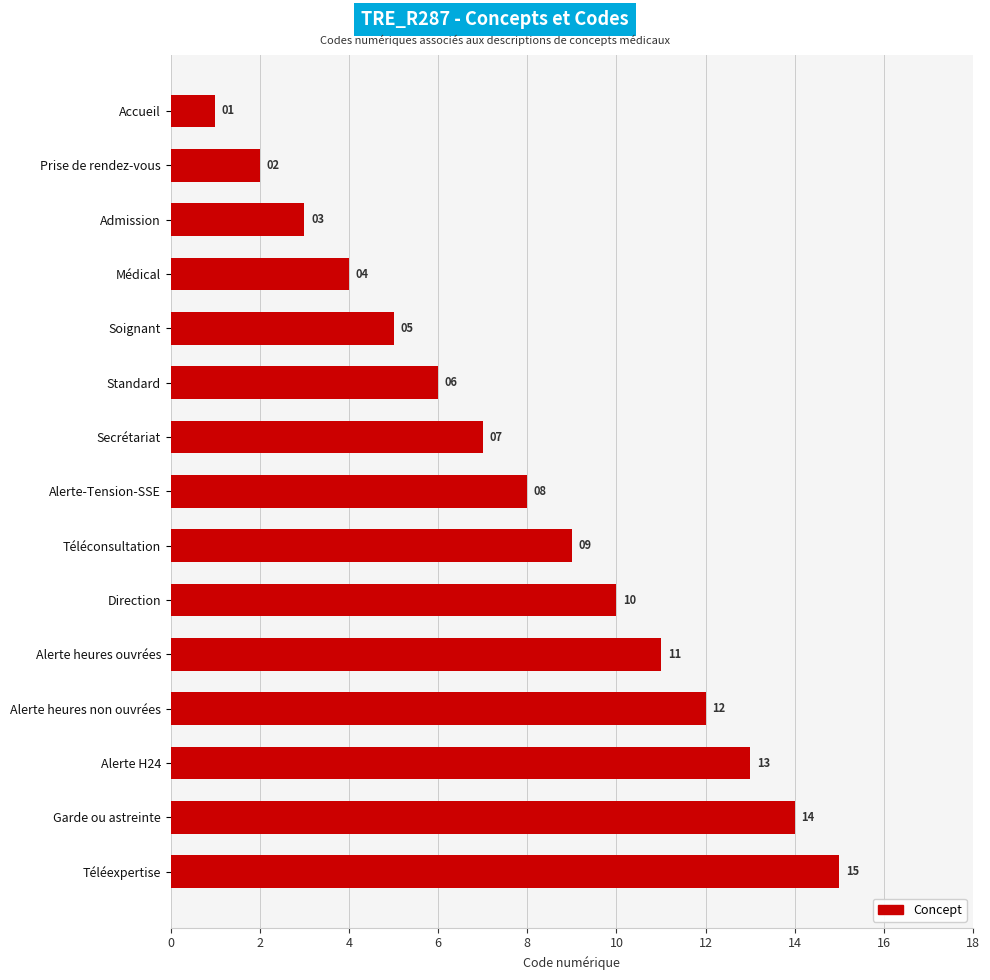

List the labels in order of value, smallest first.

Accueil, Prise de rendez-vous, Admission, Médical, Soignant, Standard, Secrétariat, Alerte-Tension-SSE, Téléconsultation, Direction, Alerte heures ouvrées, Alerte heures non ouvrées, Alerte H24, Garde ou astreinte, Téléexpertise